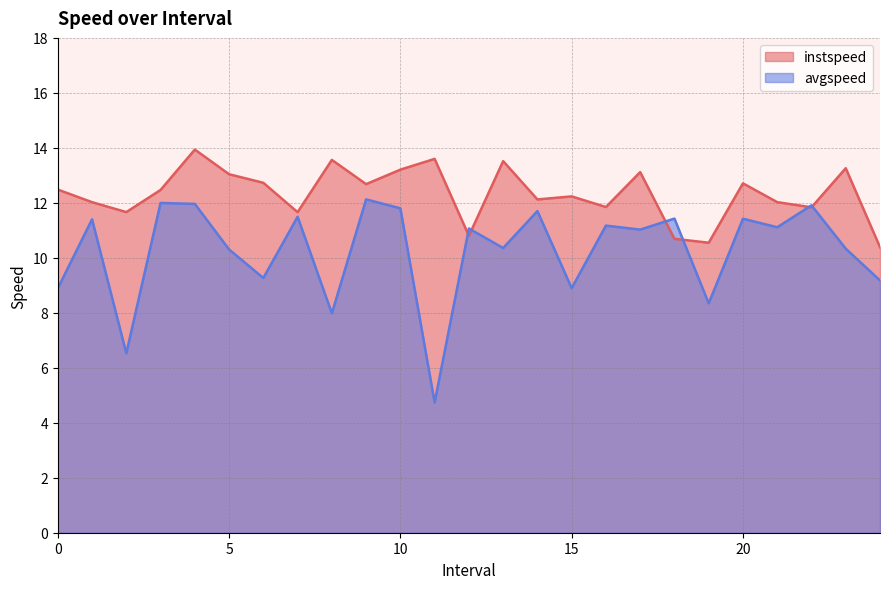

Reading left to right, what are all the values shown in this chart?

instspeed: 0.0=12.5	1.0=12.0	2.0=11.7	3.0=12.5	4.0=13.9	5.0=13.0	6.0=12.7	7.0=11.7	8.0=13.6	9.0=12.7	10.0=13.2	11.0=13.6	12.0=10.8	13.0=13.5	14.0=12.1	15.0=12.2	16.0=11.8	17.0=13.1	18.0=10.7	19.0=10.5	20.0=12.7	21.0=12.0	22.0=11.8	23.0=13.3	24.0=10.4
avgspeed: 0.0=8.9	1.0=11.4	2.0=6.5	3.0=12.0	4.0=12.0	5.0=10.3	6.0=9.3	7.0=11.5	8.0=8.0	9.0=12.1	10.0=11.8	11.0=4.7	12.0=11.1	13.0=10.4	14.0=11.7	15.0=8.9	16.0=11.2	17.0=11.0	18.0=11.4	19.0=8.3	20.0=11.4	21.0=11.1	22.0=11.9	23.0=10.3	24.0=9.2